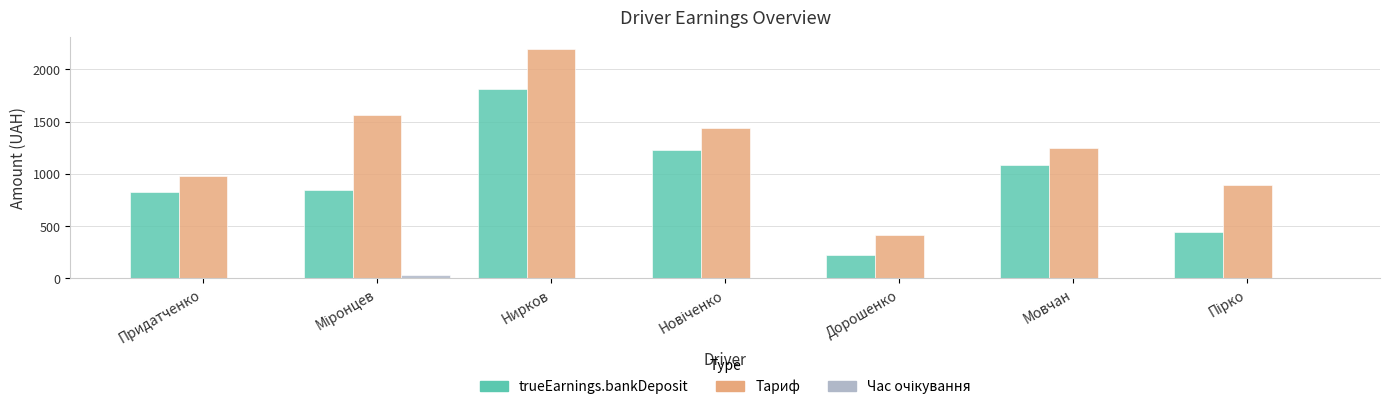

Which category has the highest value across all series?

Нирков